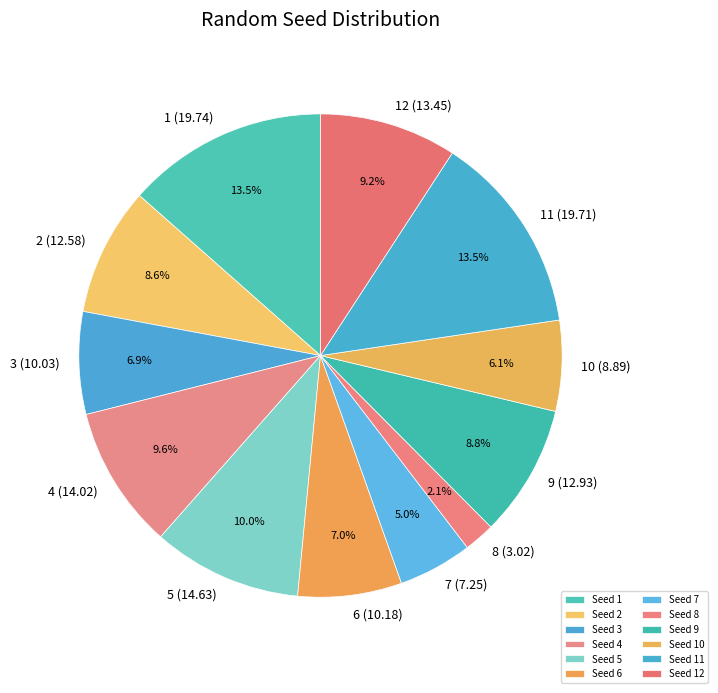

Is the sum of 8 and 12 greater than half?

No